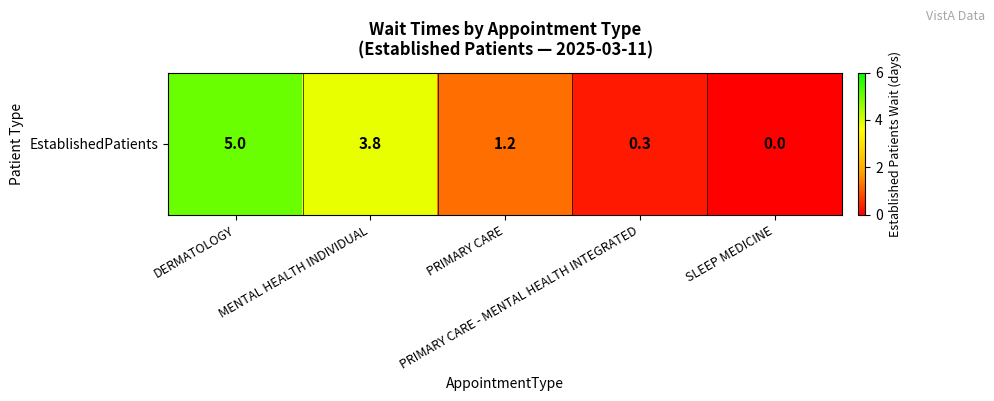

Read the value at PRIMARY CARE.

1.2